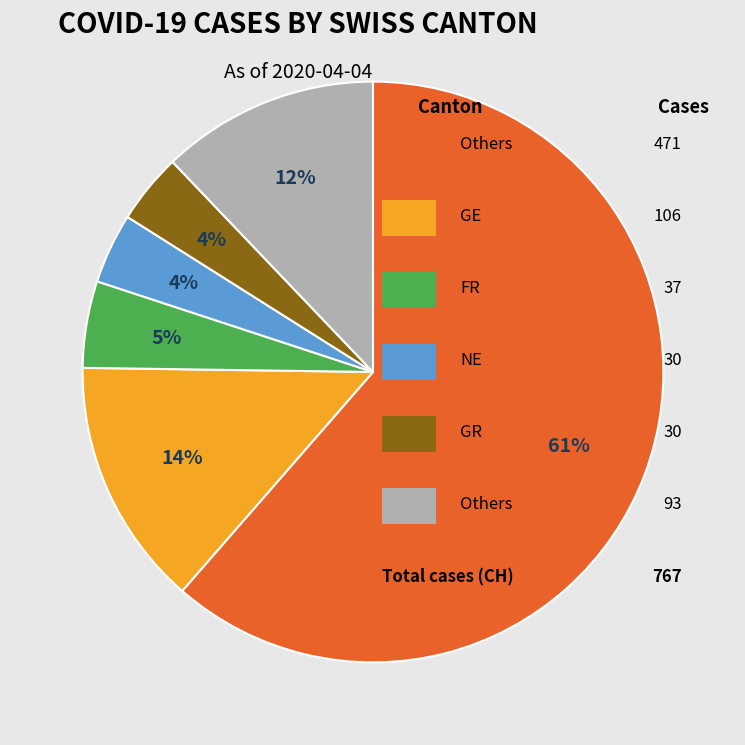

How many slices are in this pie chart?

6